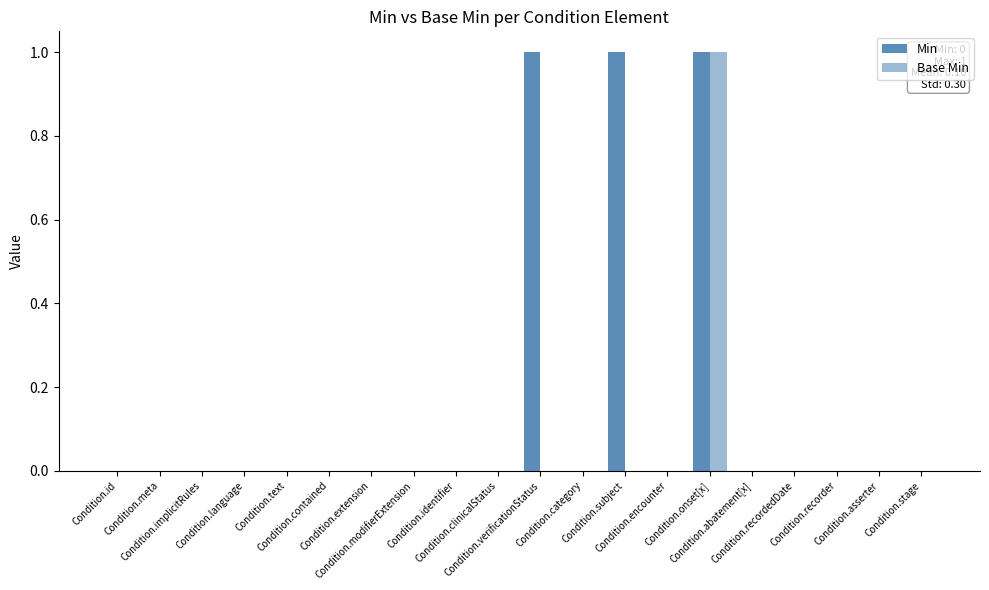

How many distinct data groups are displayed?

2